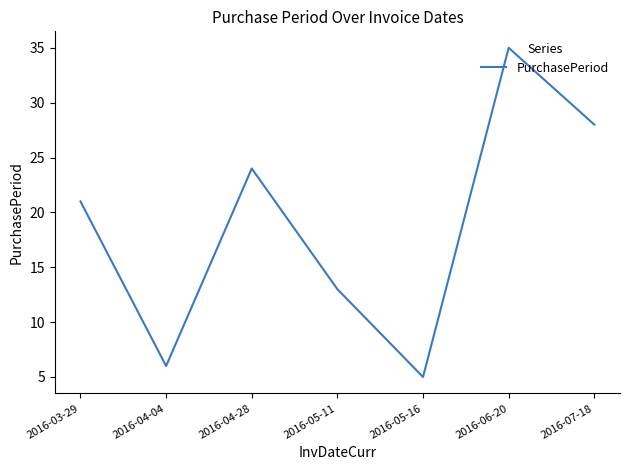

Count the number of data series in this chart.

1